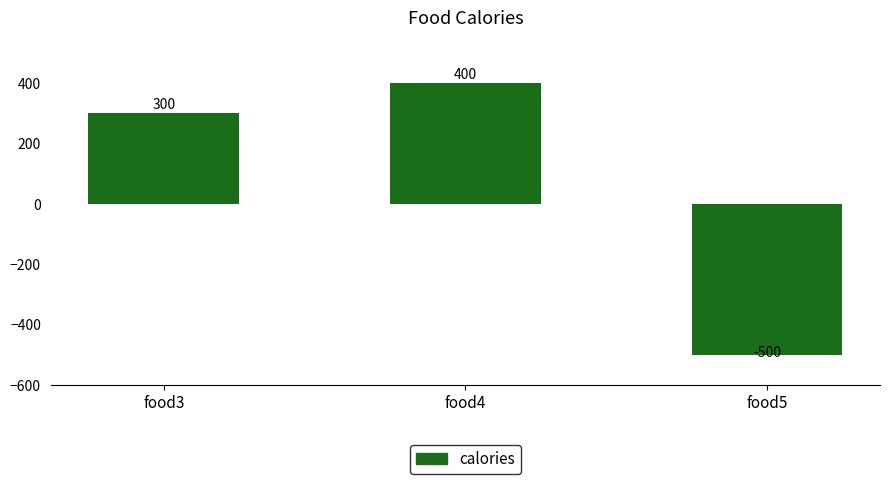

How many positive values are there?

2